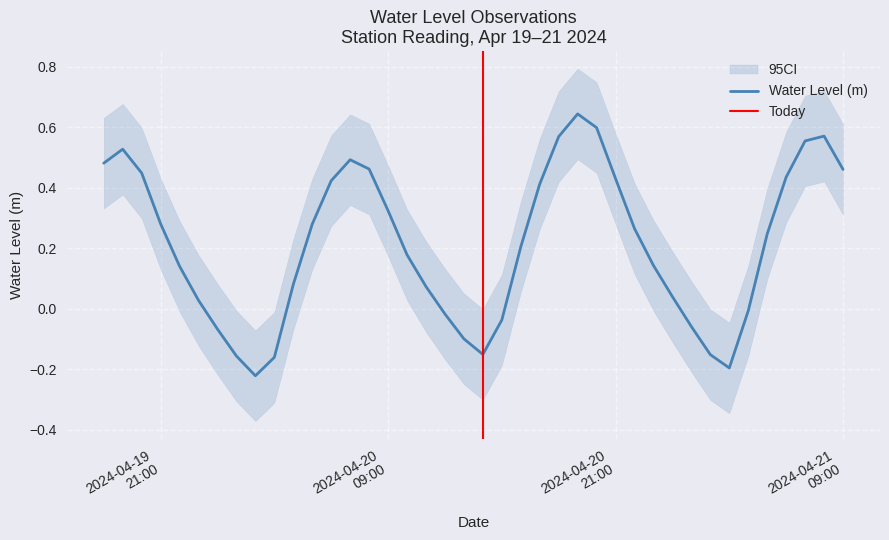

How many lines are shown in the chart?

1